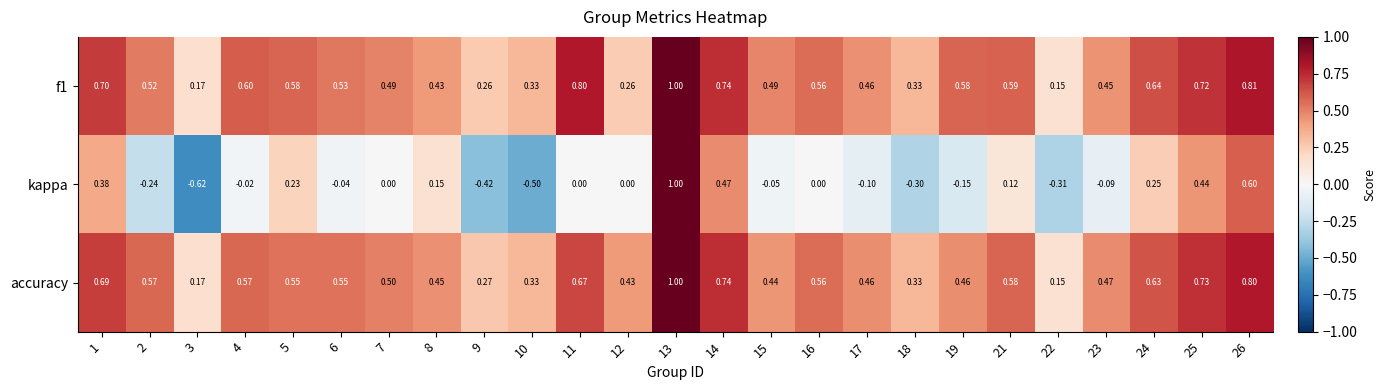

How many data points does each series have?

25